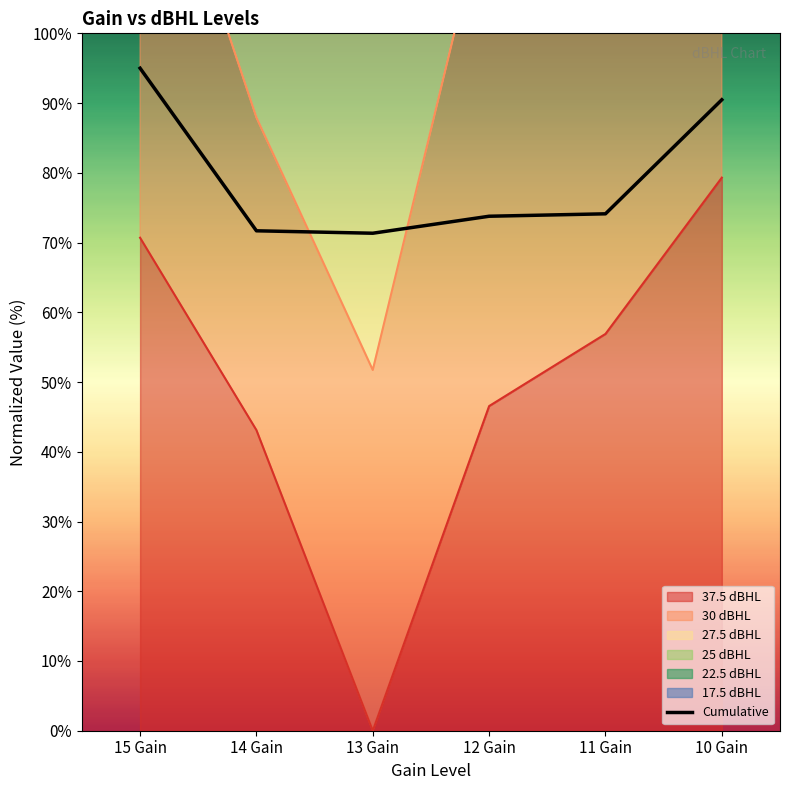

Where is the first local minimum?

13 Gain